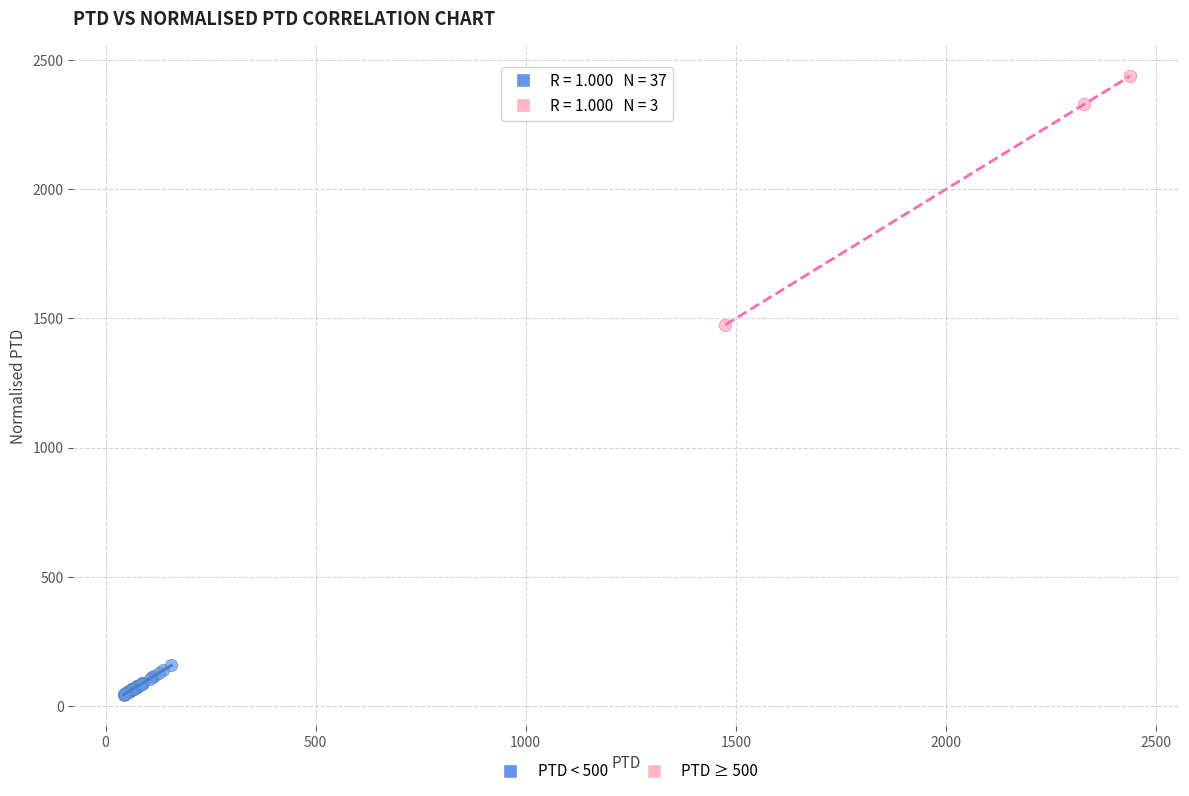

Which series has the largest Y range (max minus min)?

PTD ≥ 500